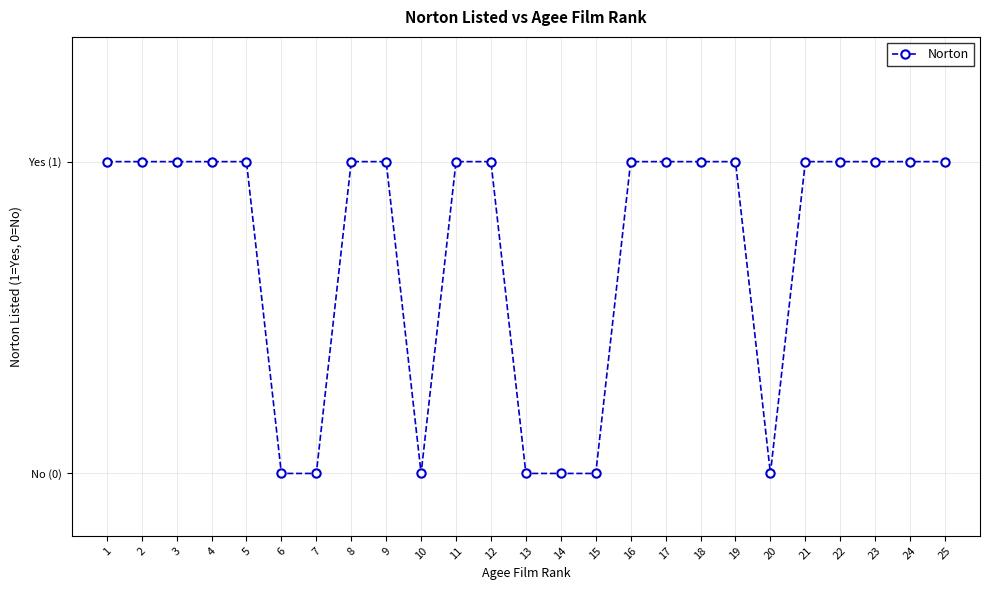

Approximately how many times larger is the value at 9 compared to 24?

1.0